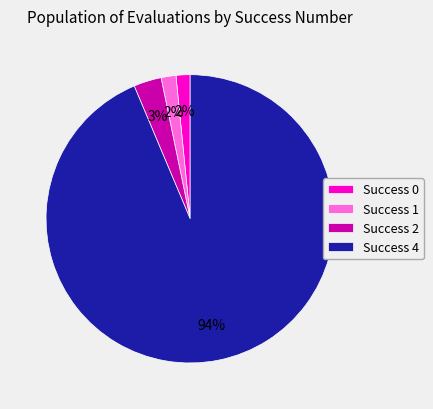

To the nearest percent, what is the combined percentage of Success 1 and Success 2?

5%